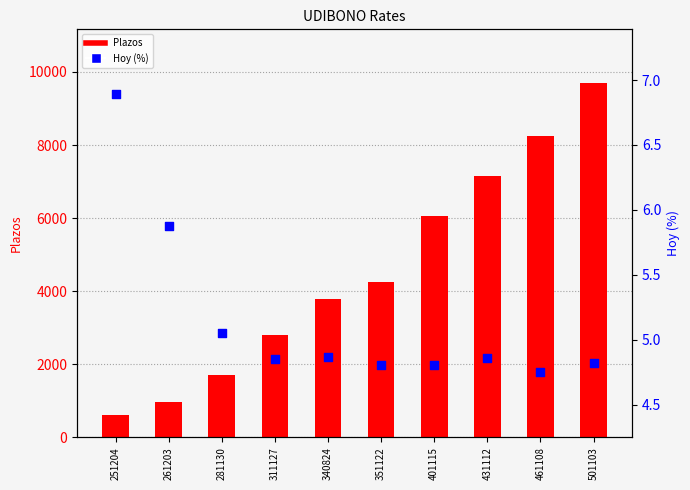

At how many categories does at least one series exceed 3576?

6